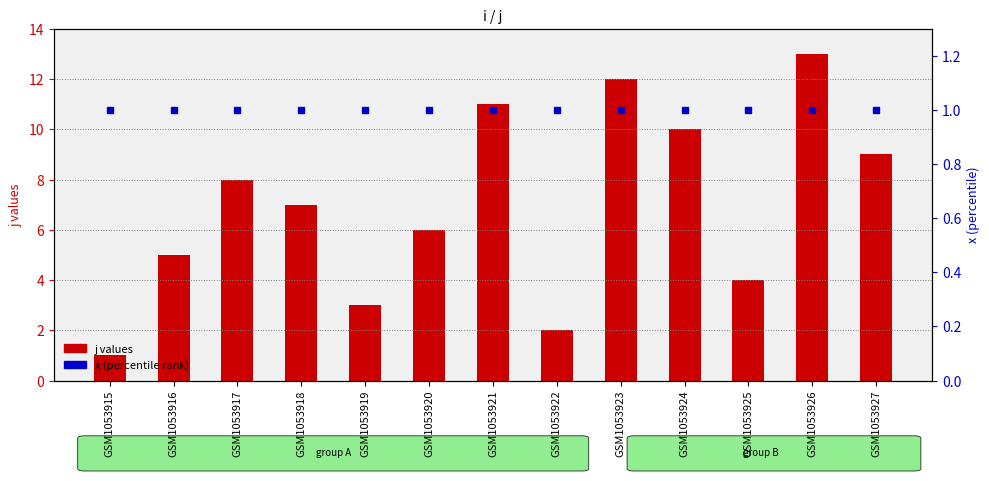

Reading right to left, what are all the values shown in this chart?

j: 9	13	4	10	12	2	11	6	3	7	8	5	1
x: 1	1	1	1	1	1	1	1	1	1	1	1	1